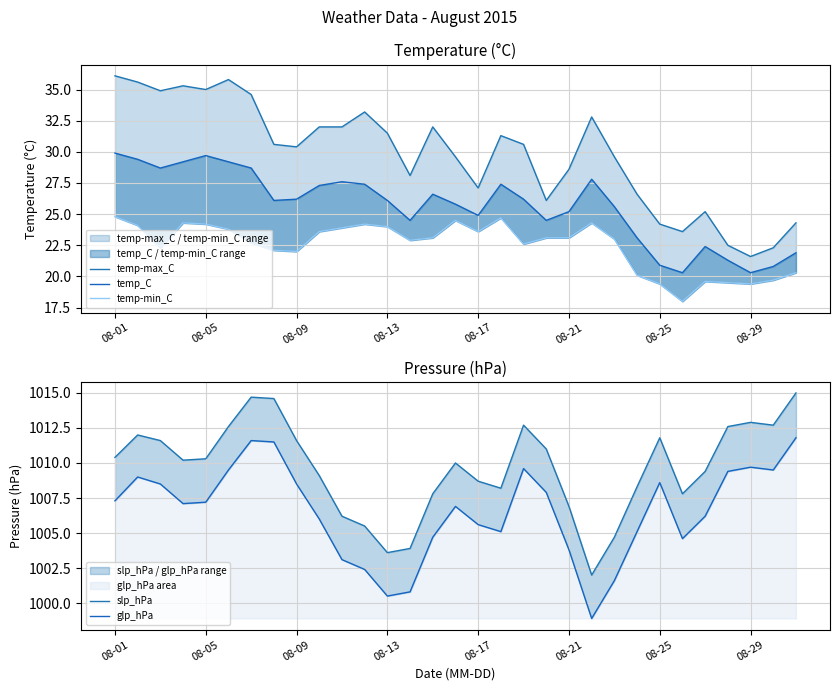

True or false: slp_hPa has a value of 452.7 at 08-01.

False